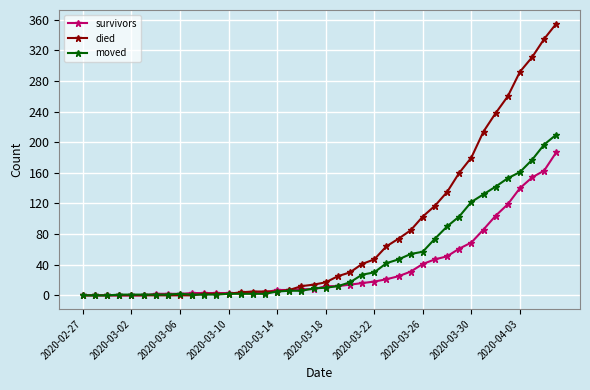

Which series has the largest range (max minus min)?

died